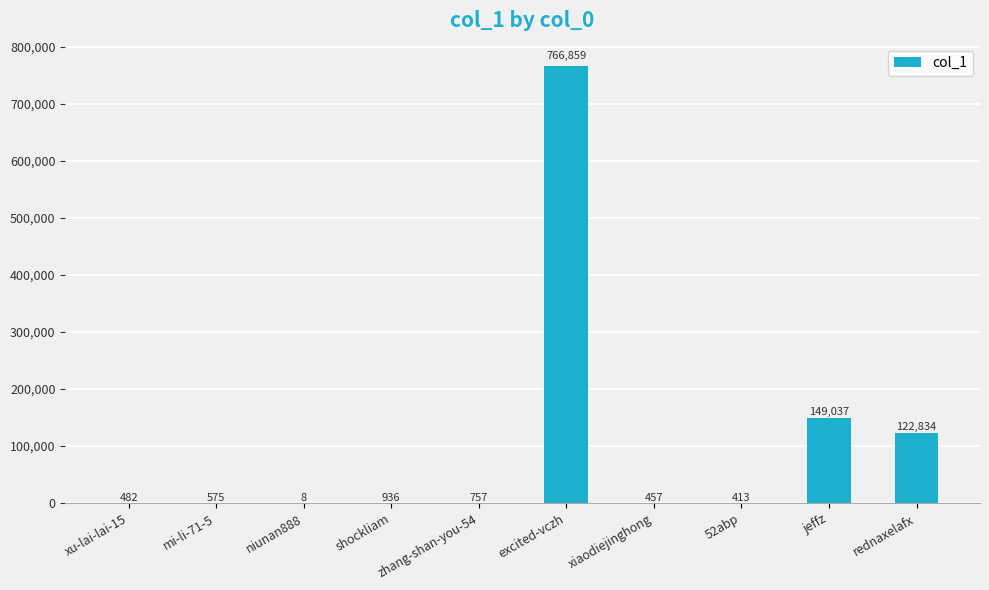

At which label does the data first exceed 757?

shockliam